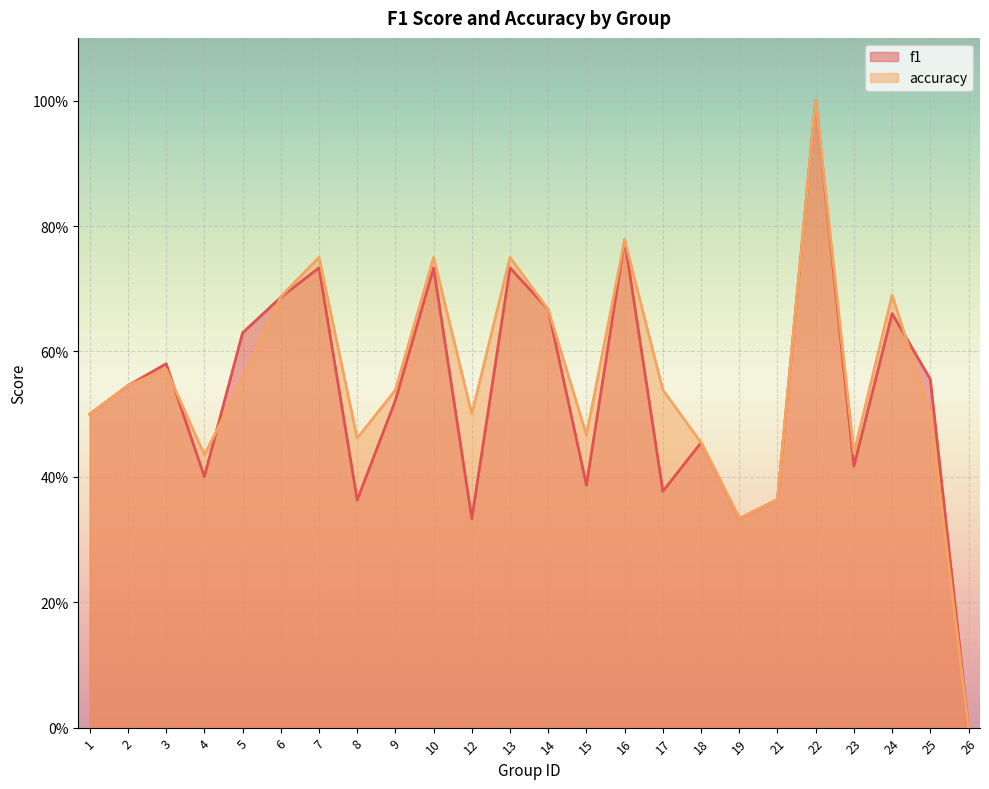

Which series has the widest spread of values?

f1